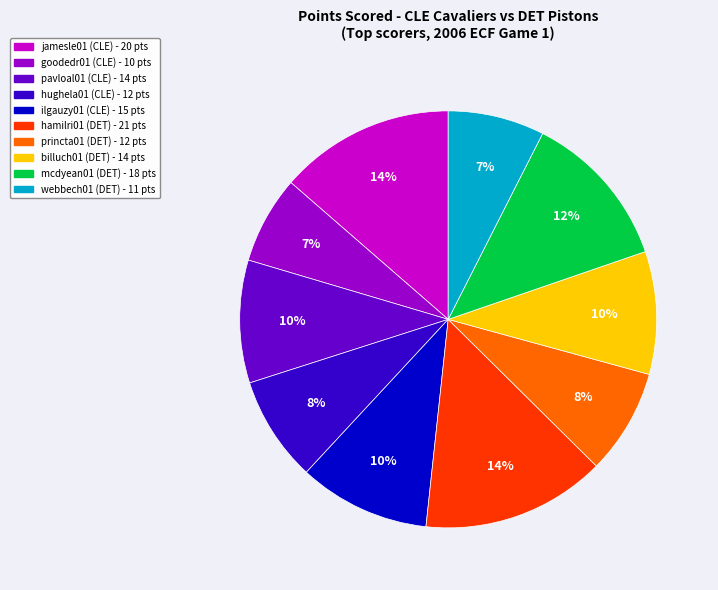

Is there a majority slice in this chart?

No